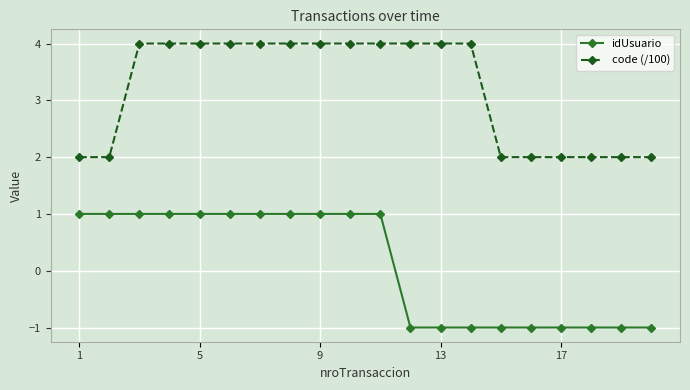

What is the value of the code (/100) point at the 8th from the left?

4